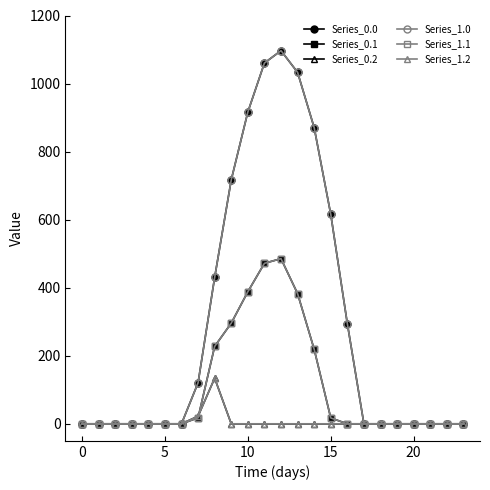

Does the chart display data point markers on the line(s)?

Yes